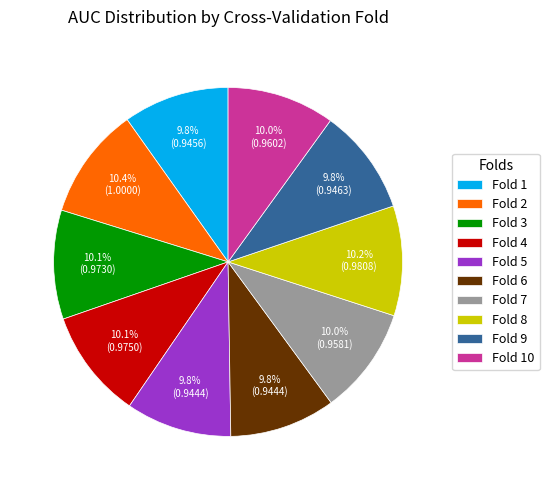

How many slices are in this pie chart?

10